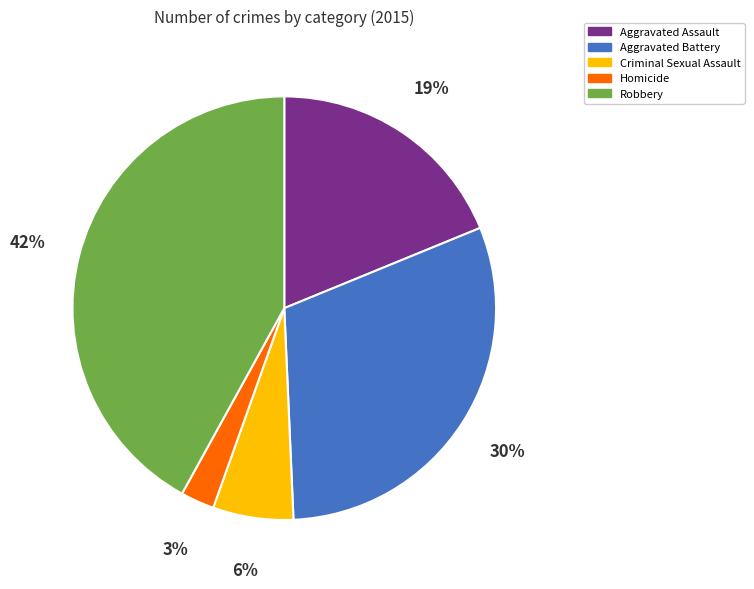

Between Criminal Sexual Assault and Robbery, which is larger?

Robbery